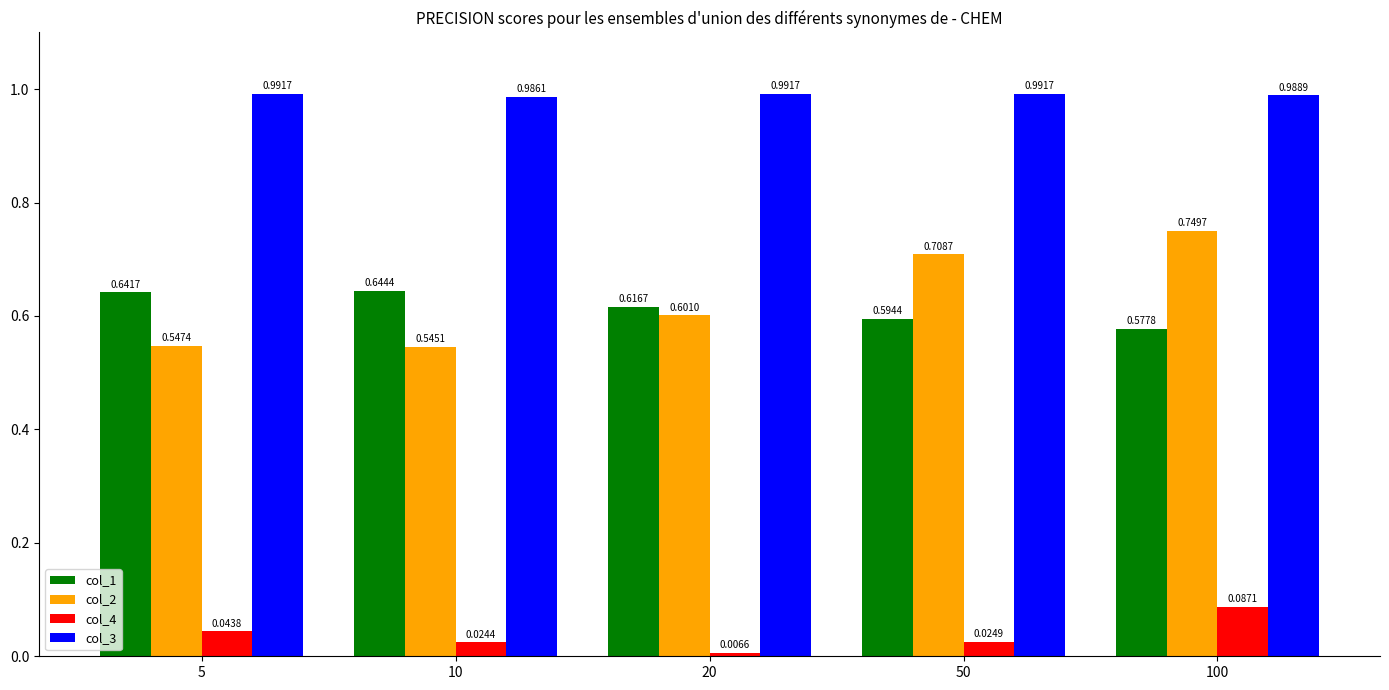

True or false: col_3 has a value of 0.4 at 5.

False